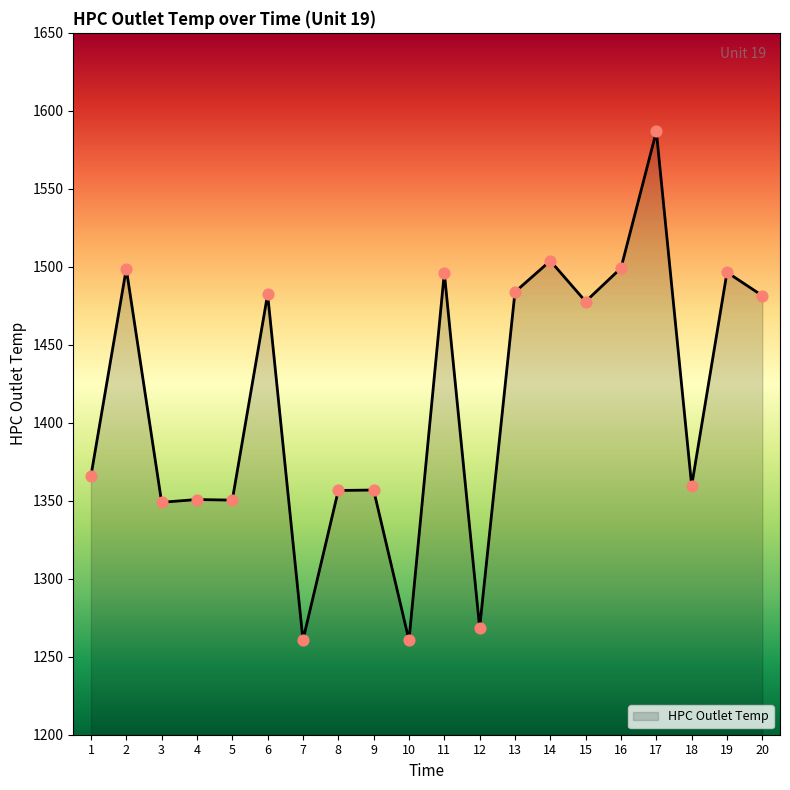

What is the ratio of the value at 11 to the value at 6?

1.0